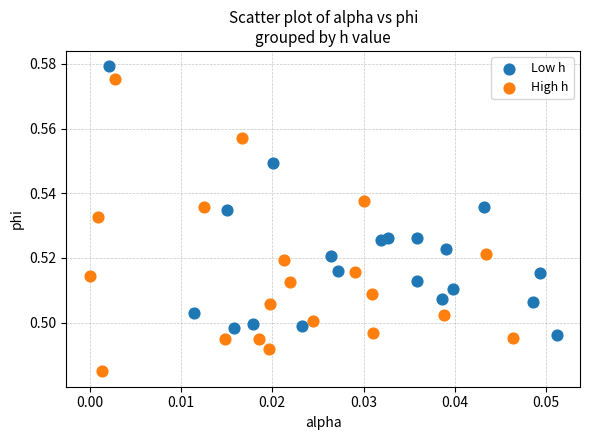

Which series has the largest Y range (max minus min)?

High h